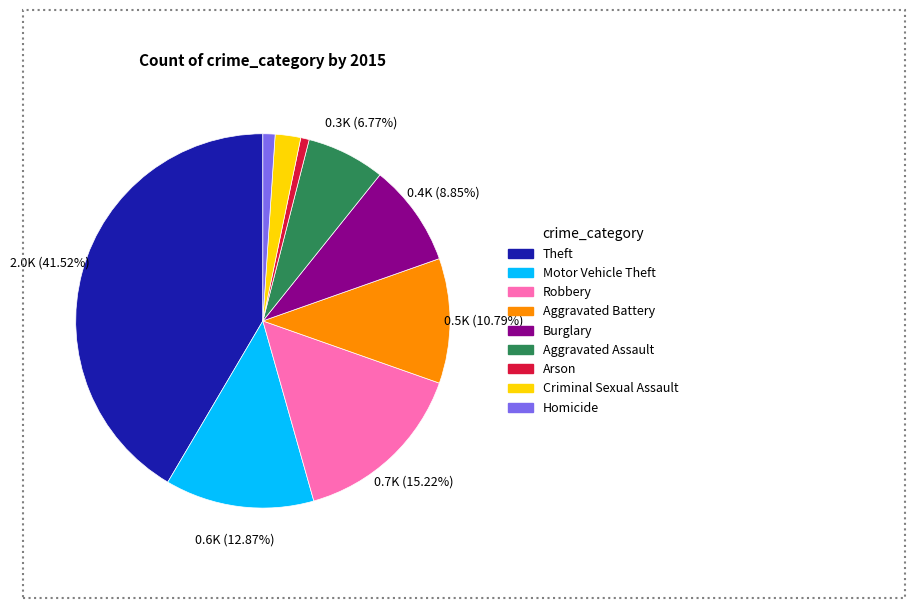

Is the sum of Burglary and Robbery greater than half?

No